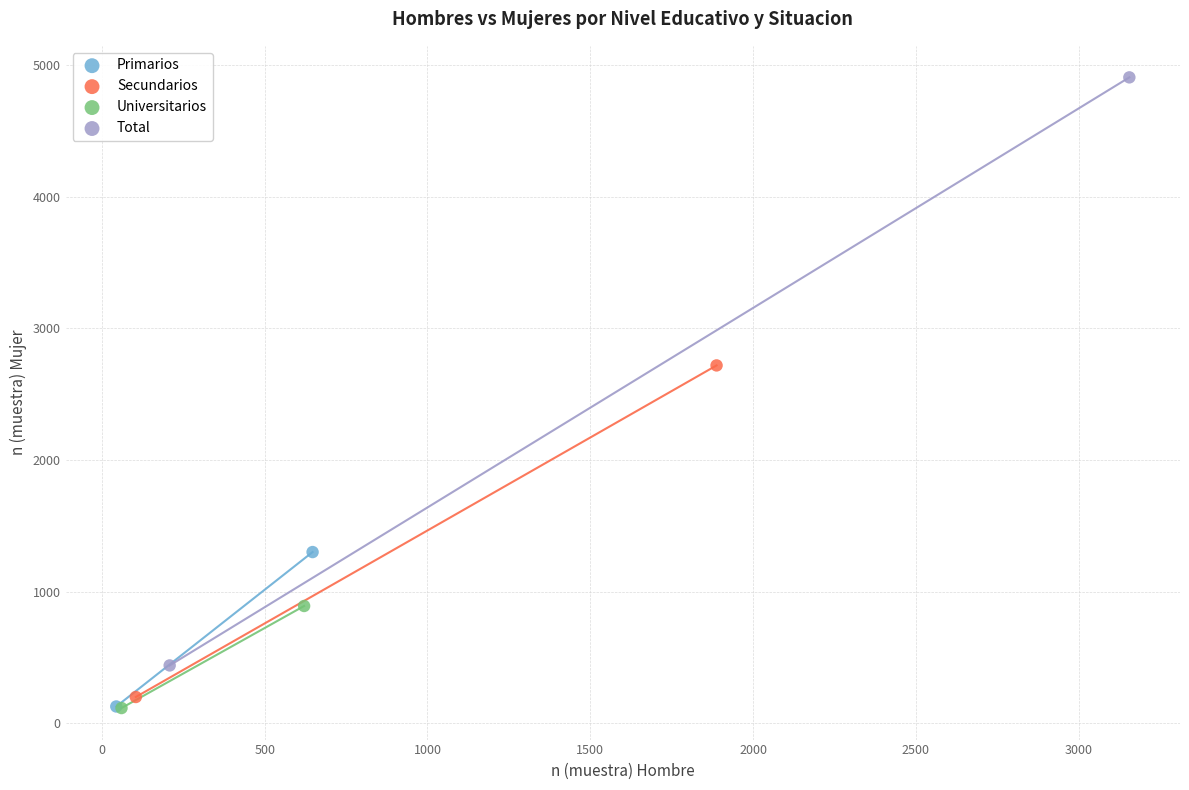

What are all the series names shown in the legend?

Primarios, Secundarios, Universitarios, Total